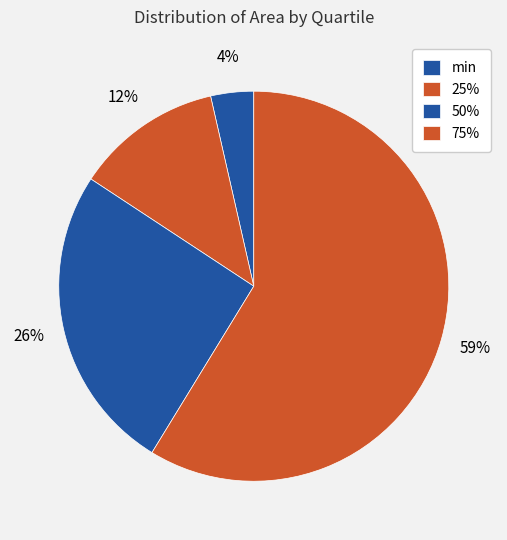

Does 50% represent more than half of the total?

No